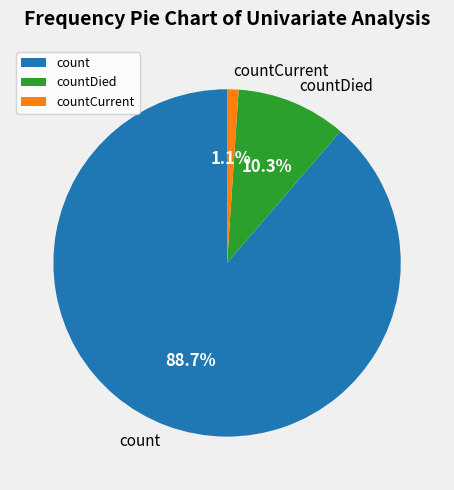

True or false: countDied accounts for 16% of the total.

False